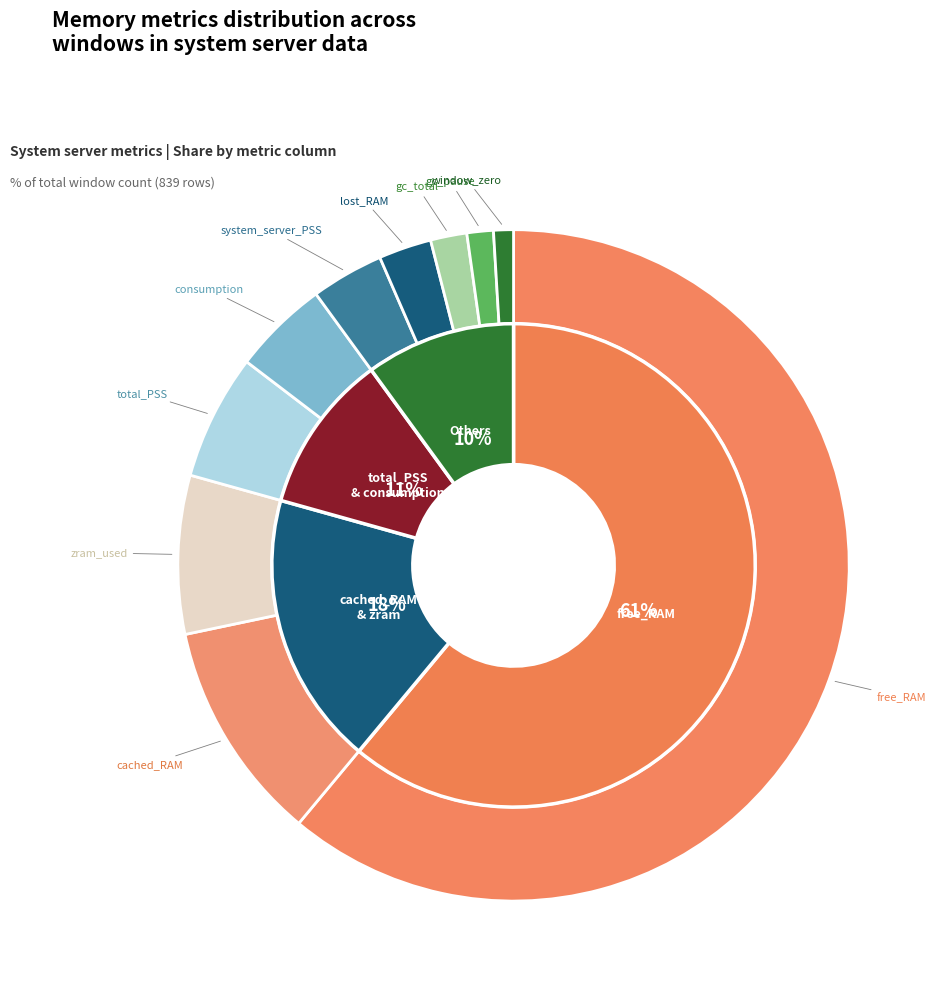

Is it true that system_server_PSS=1 is 1% of the pie?

False